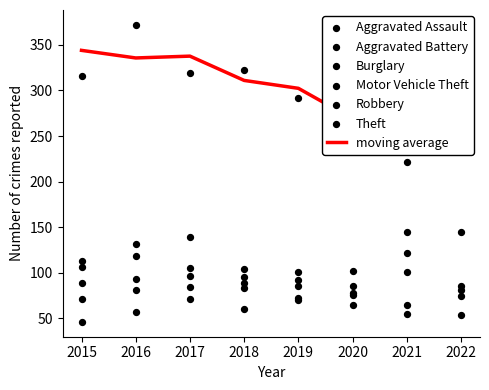

At how many categories does at least one series exceed 49?

8